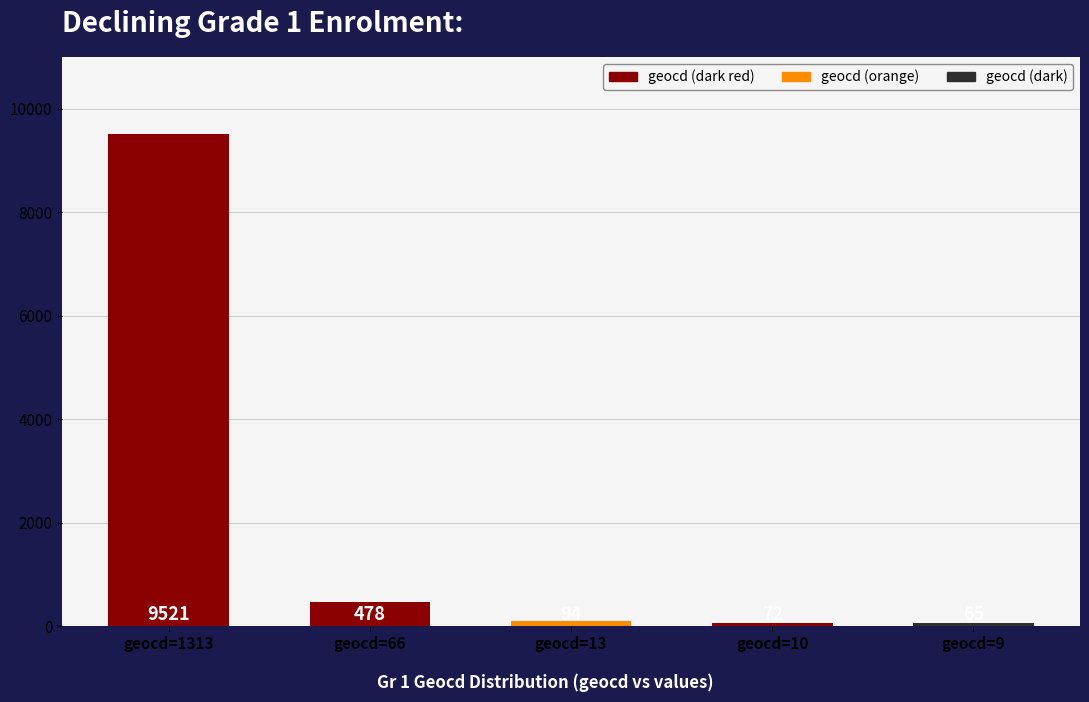

What is the difference between the second highest and second lowest values?

406